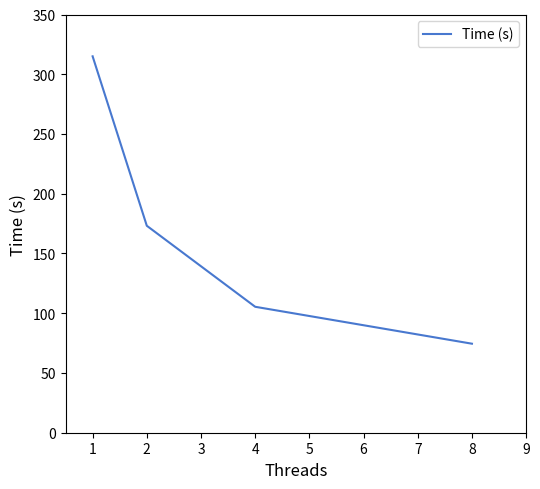

True or false: the data shows 128.9 at 8.

False